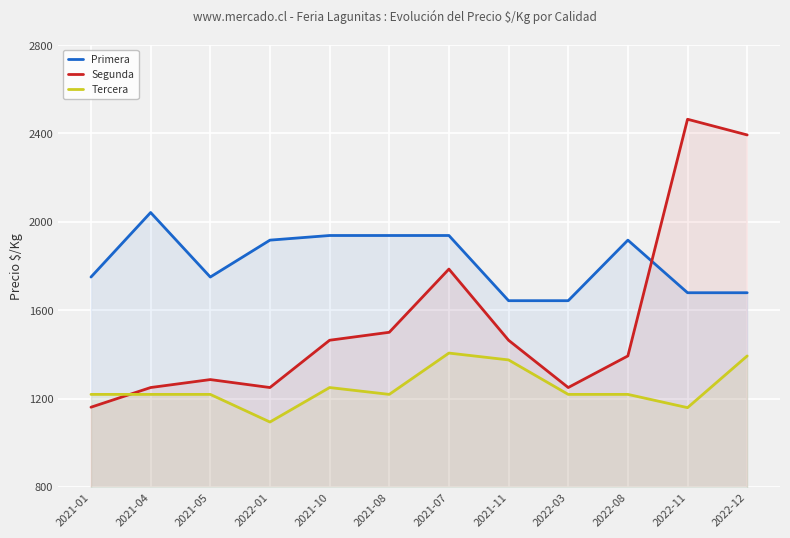

What is the difference between the maximum and minimum values in the Primera series?

399